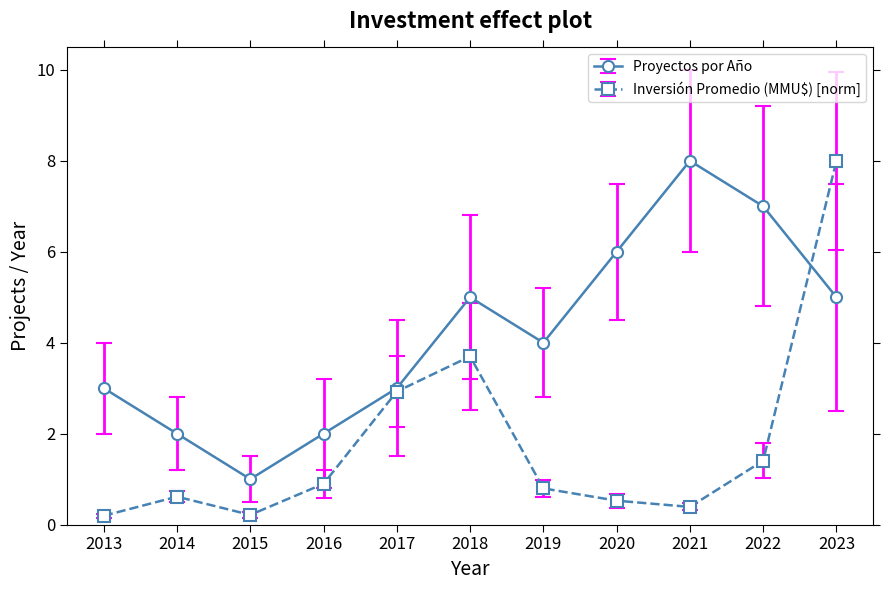

Reading left to right, extract all data points from this chart.

Proyectos por Año: 2013=3.0	2014=2.0	2015=1.0	2016=2.0	2017=3.0	2018=5.0	2019=4.0	2020=6.0	2021=8.0	2022=7.0	2023=5.0
Inversión Promedio (MMU$) [norm]: 2013=0.2	2014=0.6	2015=0.2	2016=0.9	2017=2.9	2018=3.7	2019=0.8	2020=0.5	2021=0.4	2022=1.4	2023=8.0